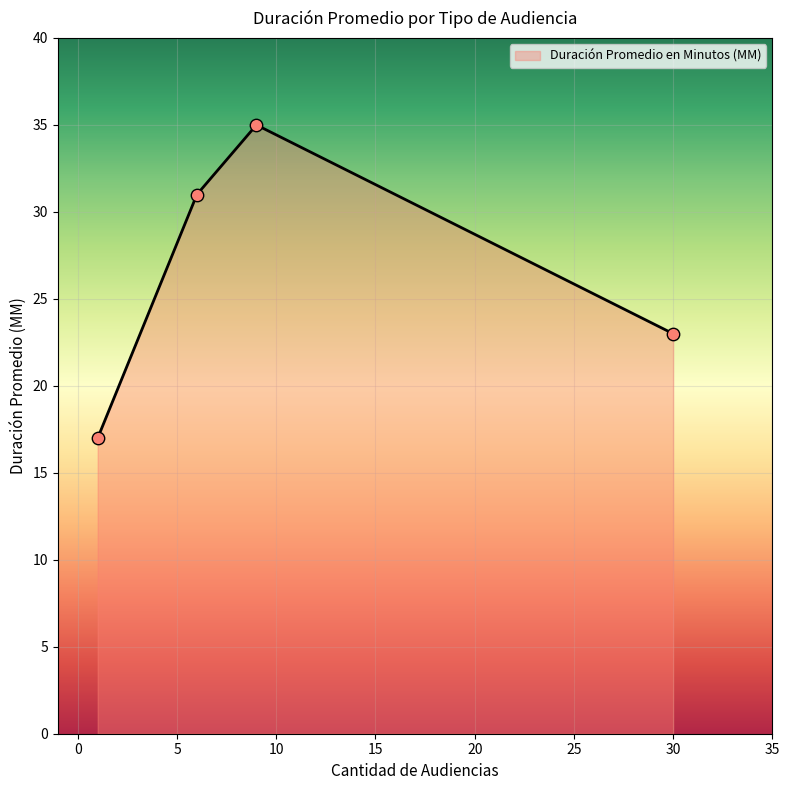

What is the sum of all values?

106